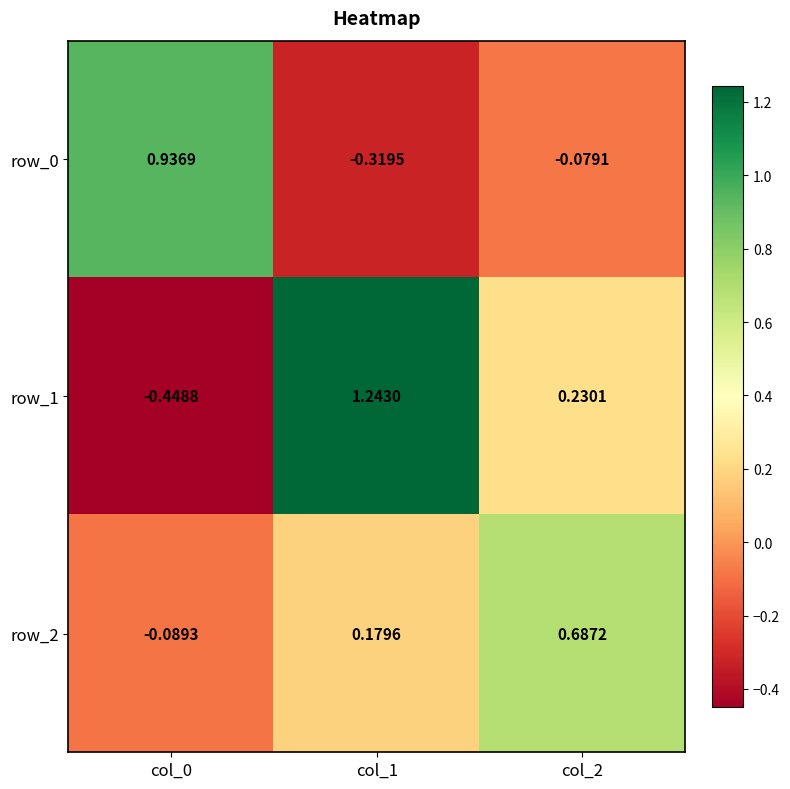

Is the value of row_2 at col_2 greater than the value of row_0 at col_1?

Yes